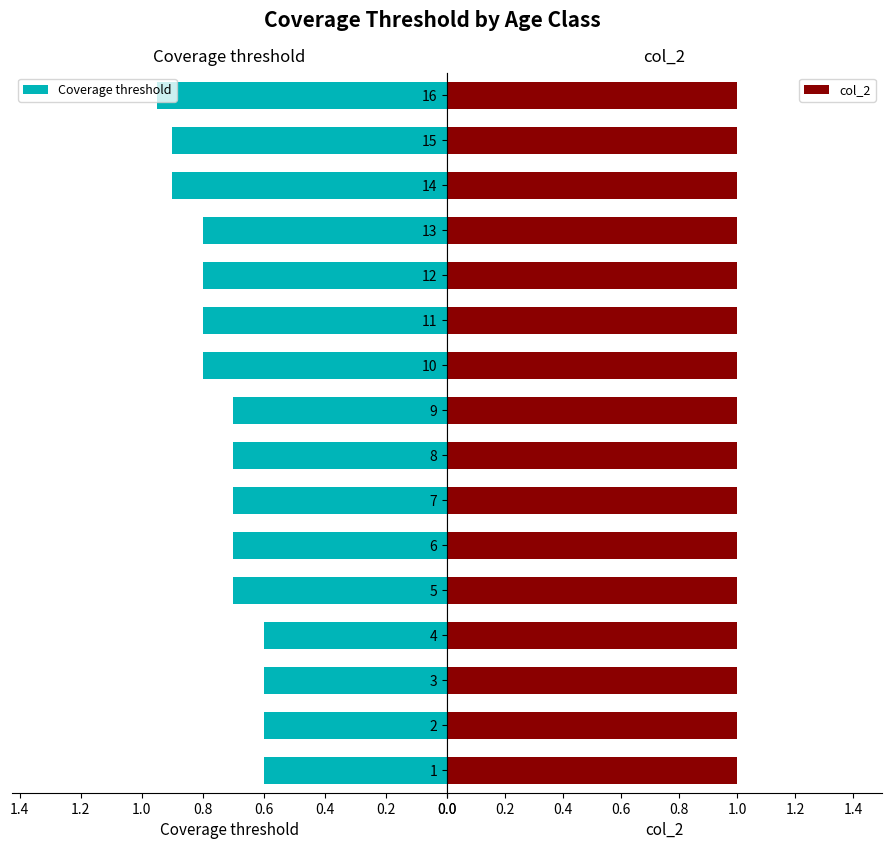

How many series are shown in this chart?

2